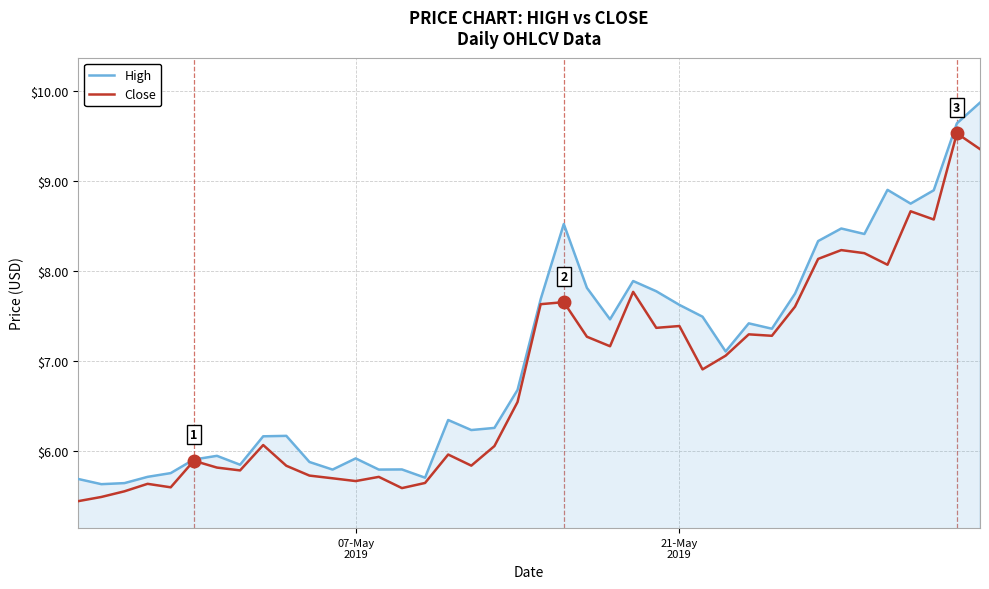

List the series in order of their peak value, highest first.

High, Close